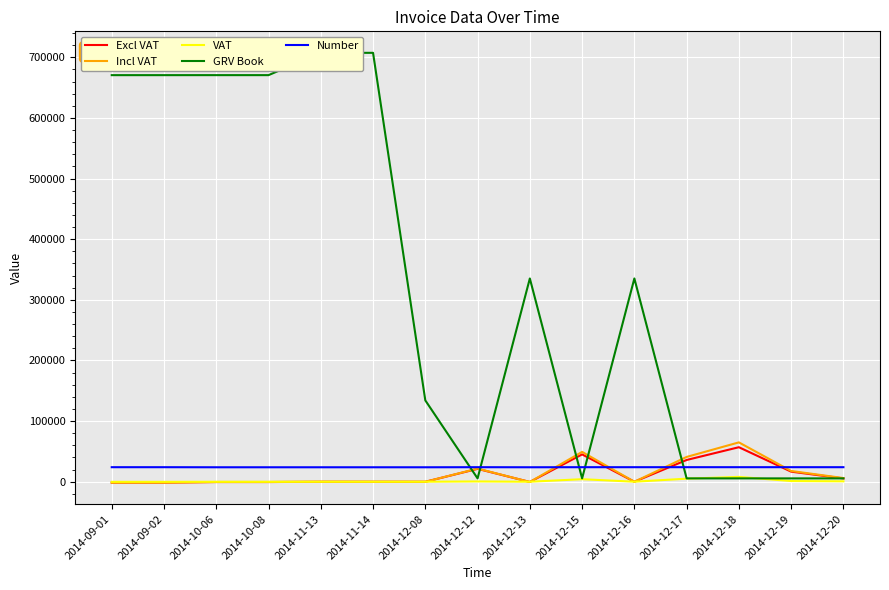

How many interior local peaks does the GRV Book series have?

2